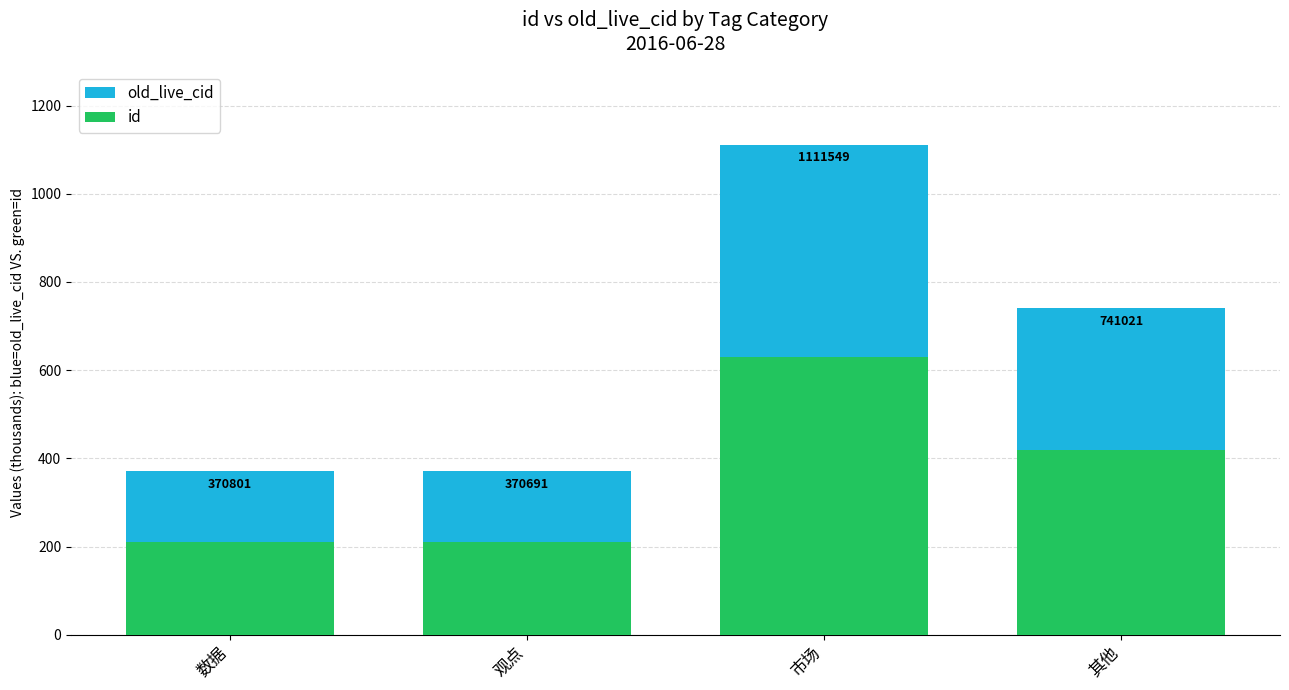

Rank the categories by id value from highest to lowest.

市场, 其他, 数据, 观点